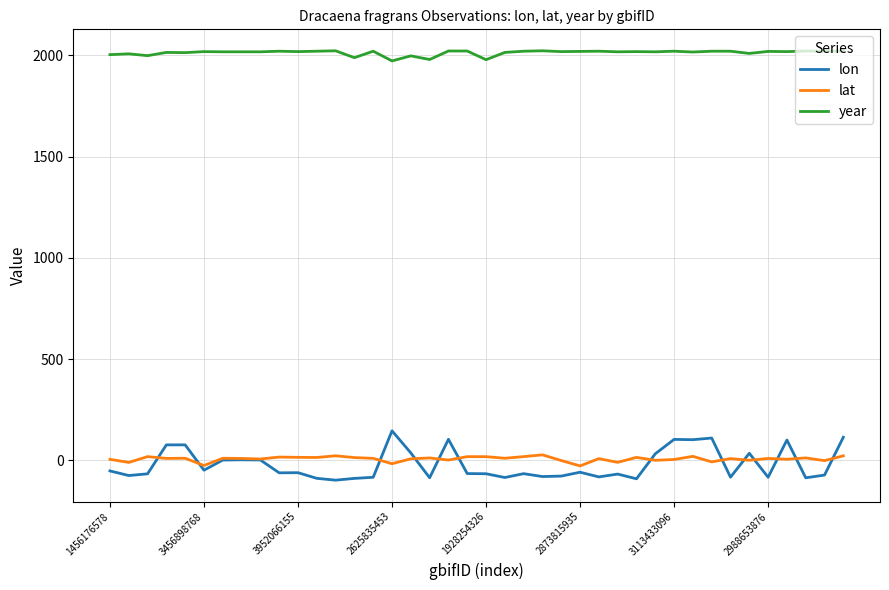

True or false: year and lat cross at least once.

False